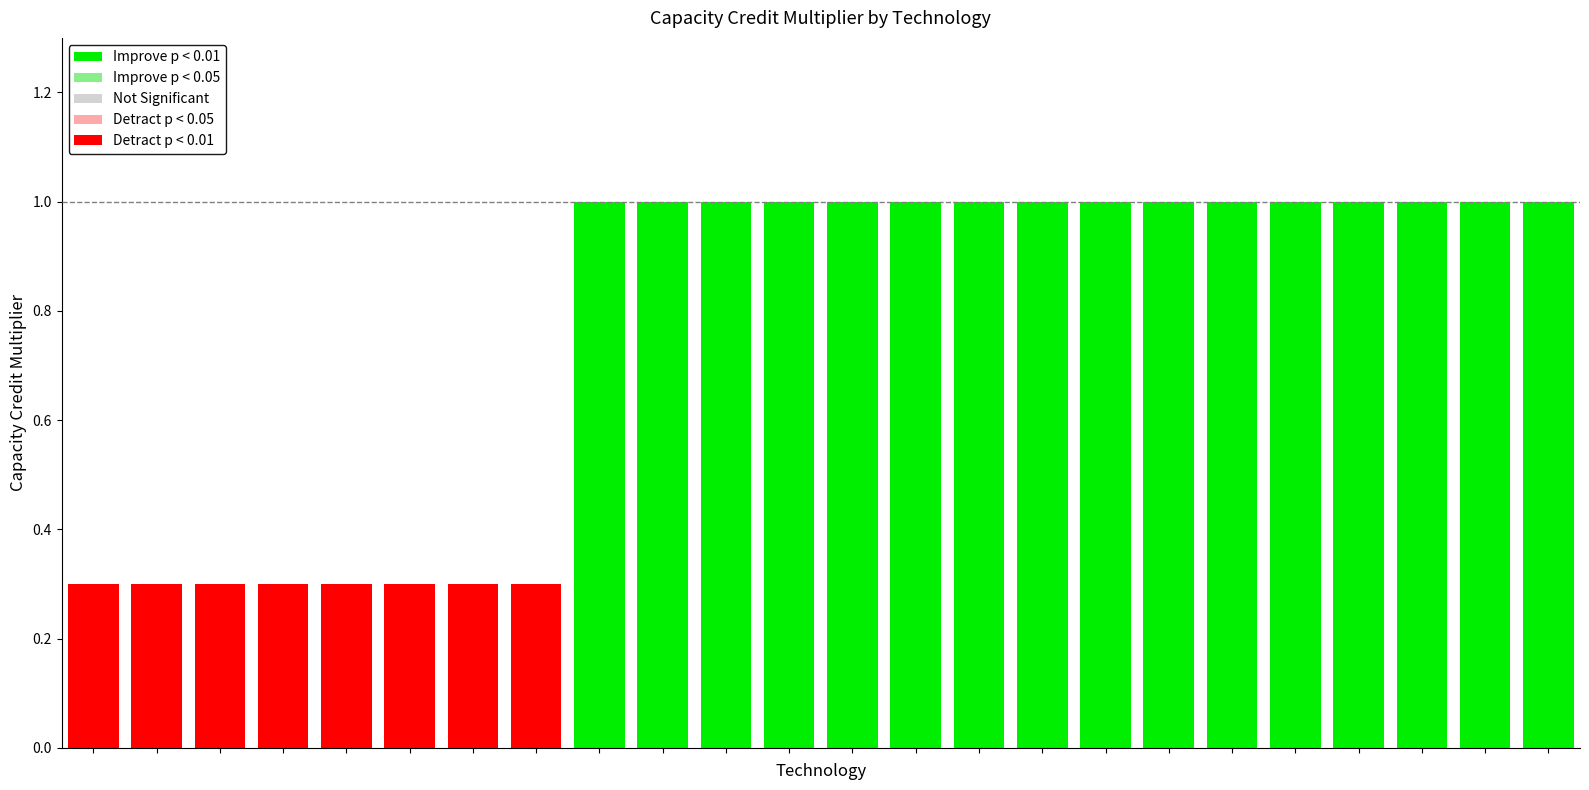

How many values are below 1?

8